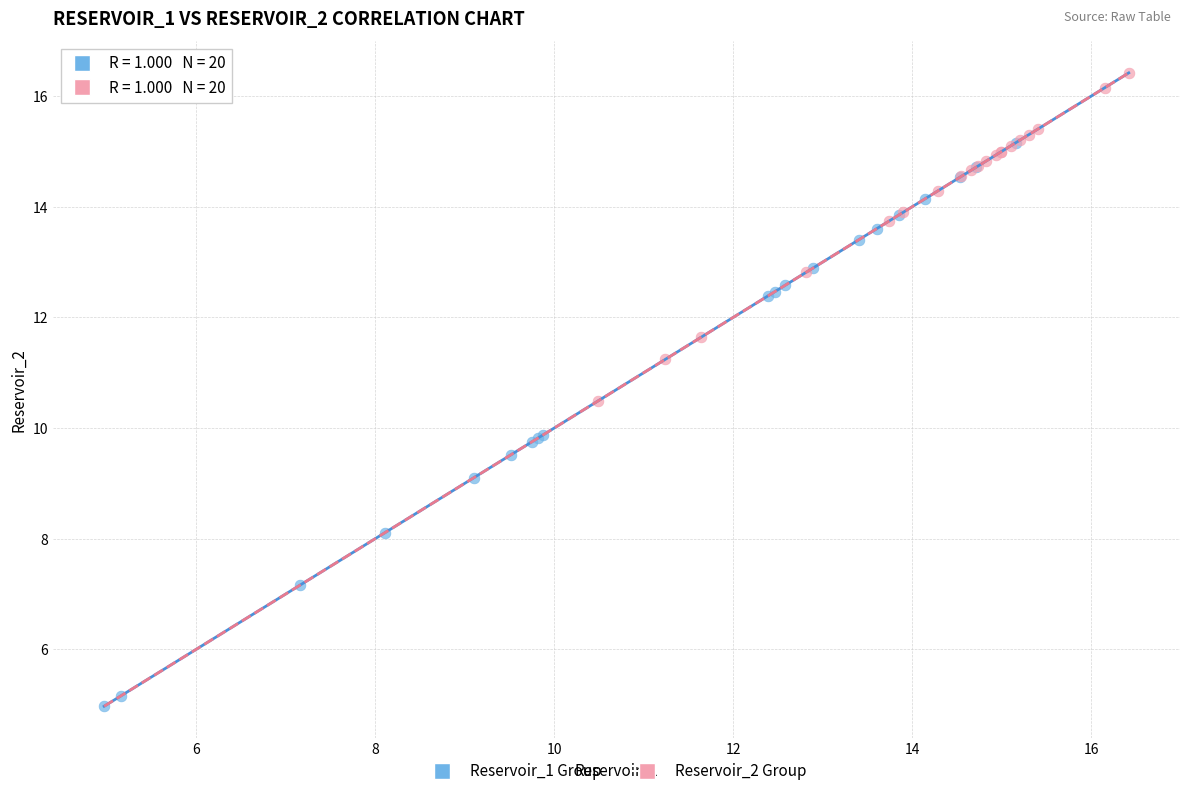

Which series reaches the maximum Y coordinate?

Reservoir_2 Group